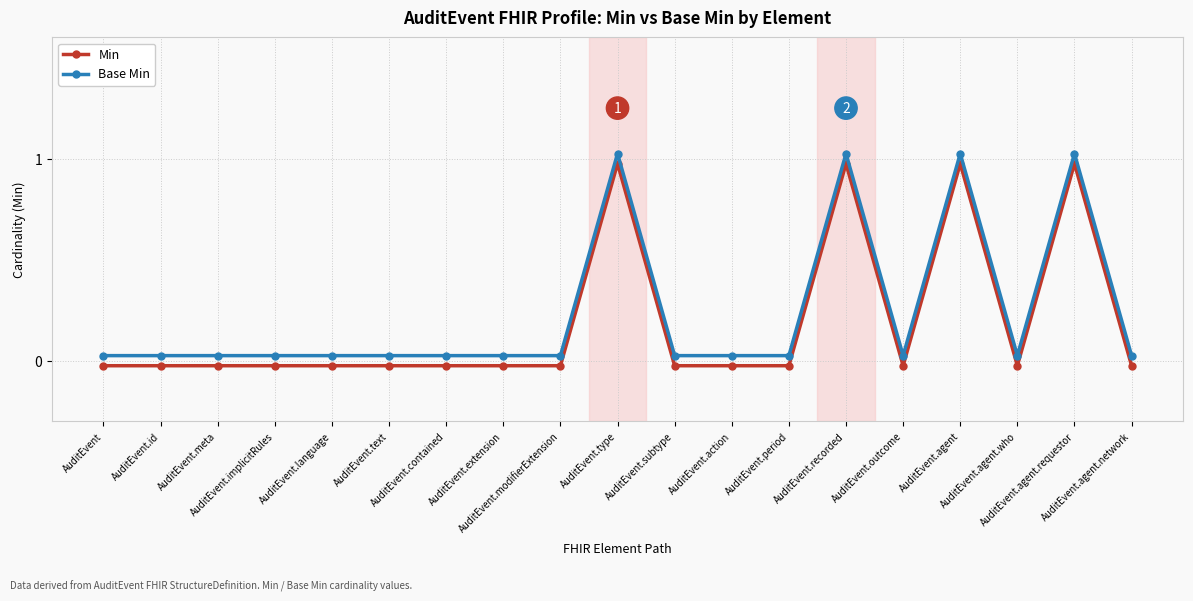

List the labels in order of Base Min value, largest first.

AuditEvent.type, AuditEvent.recorded, AuditEvent.agent, AuditEvent.agent.requestor, AuditEvent, AuditEvent.id, AuditEvent.meta, AuditEvent.implicitRules, AuditEvent.language, AuditEvent.text, AuditEvent.contained, AuditEvent.extension, AuditEvent.modifierExtension, AuditEvent.subtype, AuditEvent.action, AuditEvent.period, AuditEvent.outcome, AuditEvent.agent.who, AuditEvent.agent.network